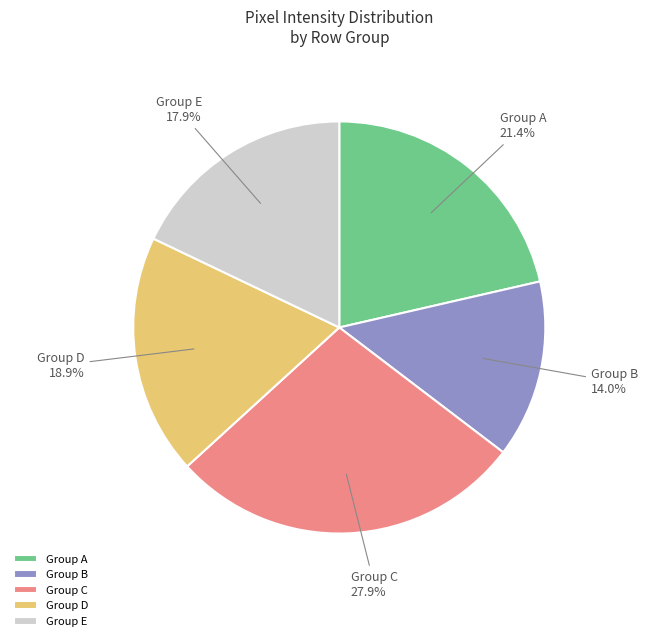

Is the sum of Group D and Group B greater than half?

No